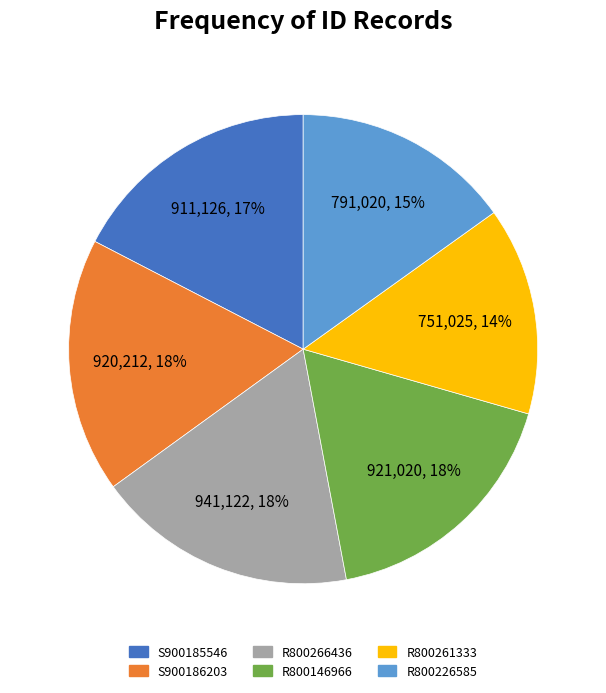

What is the ratio of the value at R800261333 to the value at S900185546?

0.8